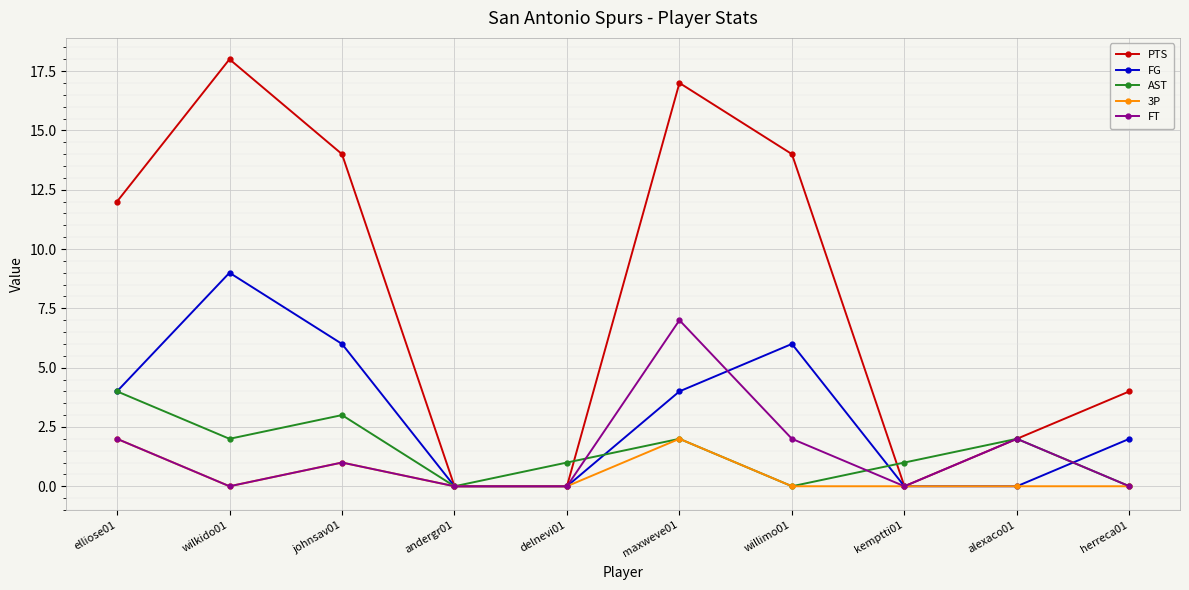

Read the FT value at willimo01.

2